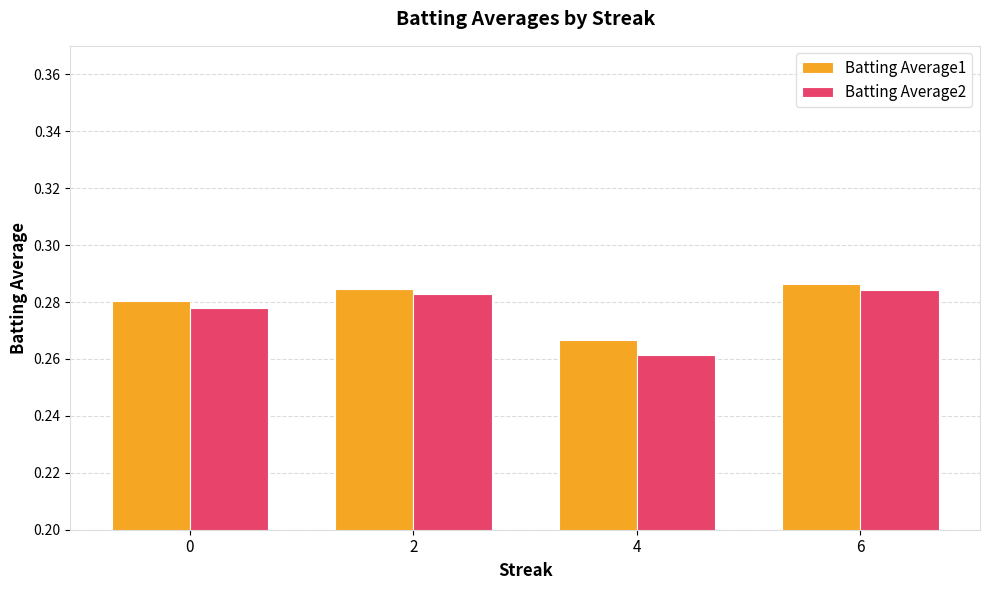

Does the chart contain any negative values?

No